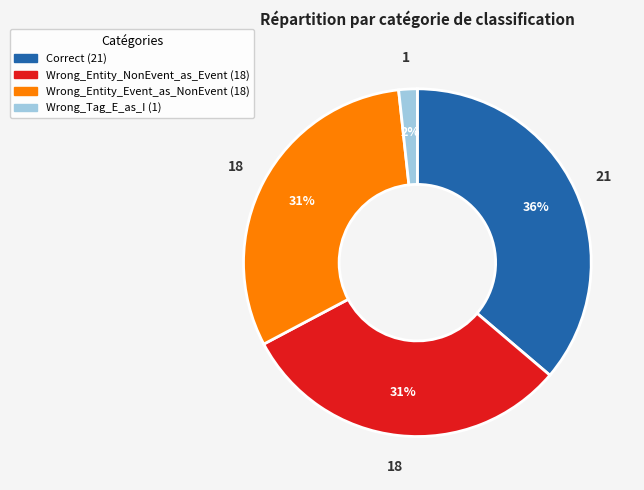

Approximately how many times larger is the value at Wrong_Entity_NonEvent_as_Event compared to Correct?

0.9